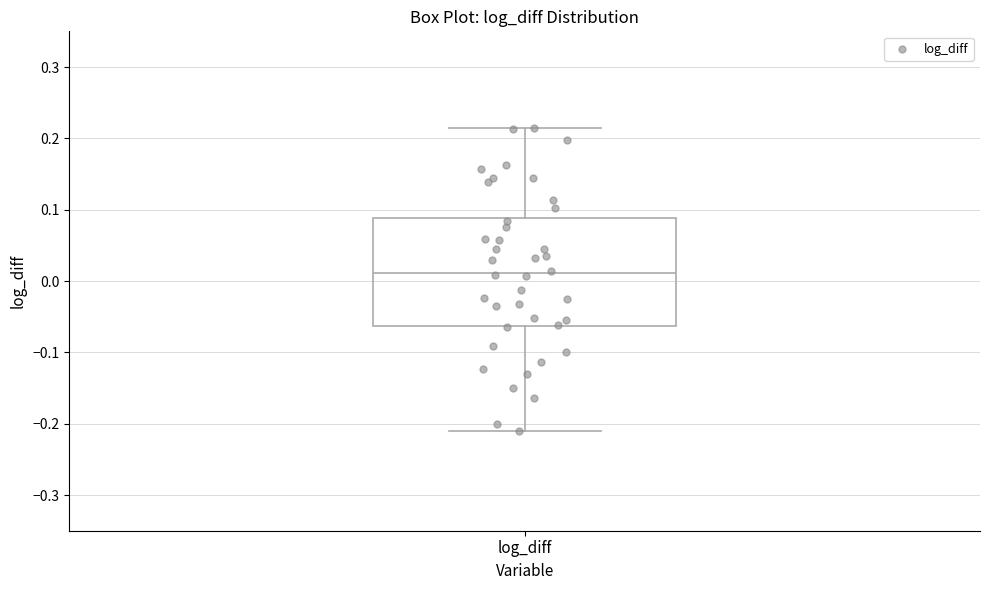

Transcribe this box plot: give where the median line is, the range the box spans, and where the two whiskers end, as read against the y-axis. The values are not printed on the chart, so give them approximately, as read against the axis.

median 0.01, box -0.06 to 0.09, whiskers -0.21 to 0.21